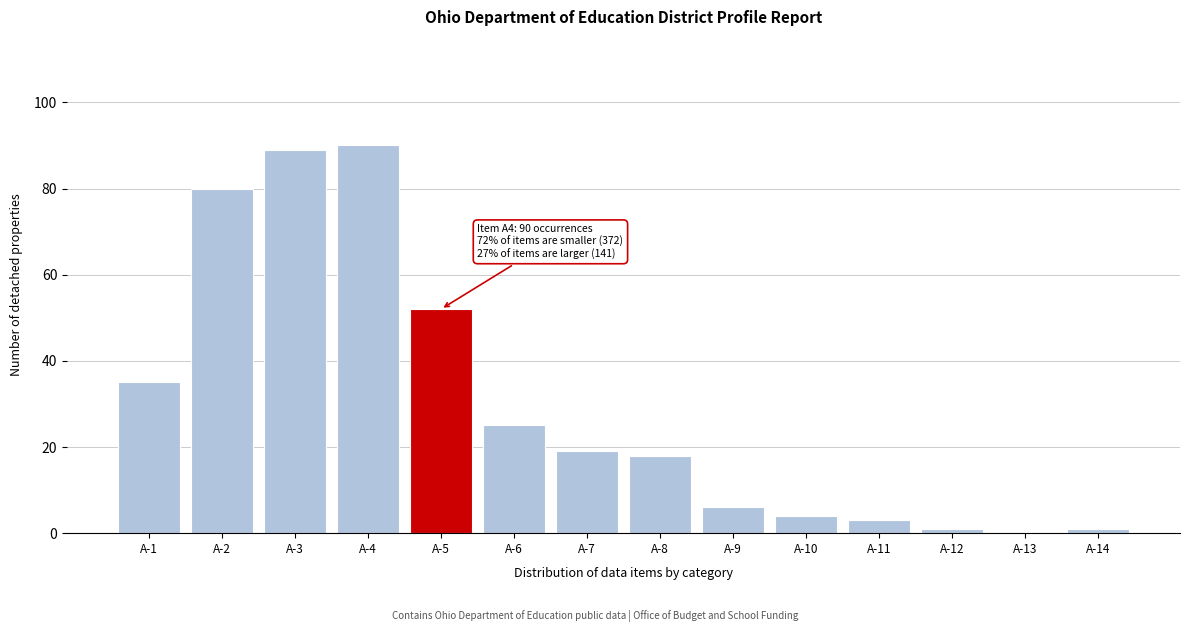

Reading left to right, list all the values displayed in this chart.

A-1=35	A-2=80	A-3=89	A-4=90	A-5=52	A-6=25	A-7=19	A-8=18	A-9=6	A-10=4	A-11=3	A-12=1	A-13=0	A-14=1